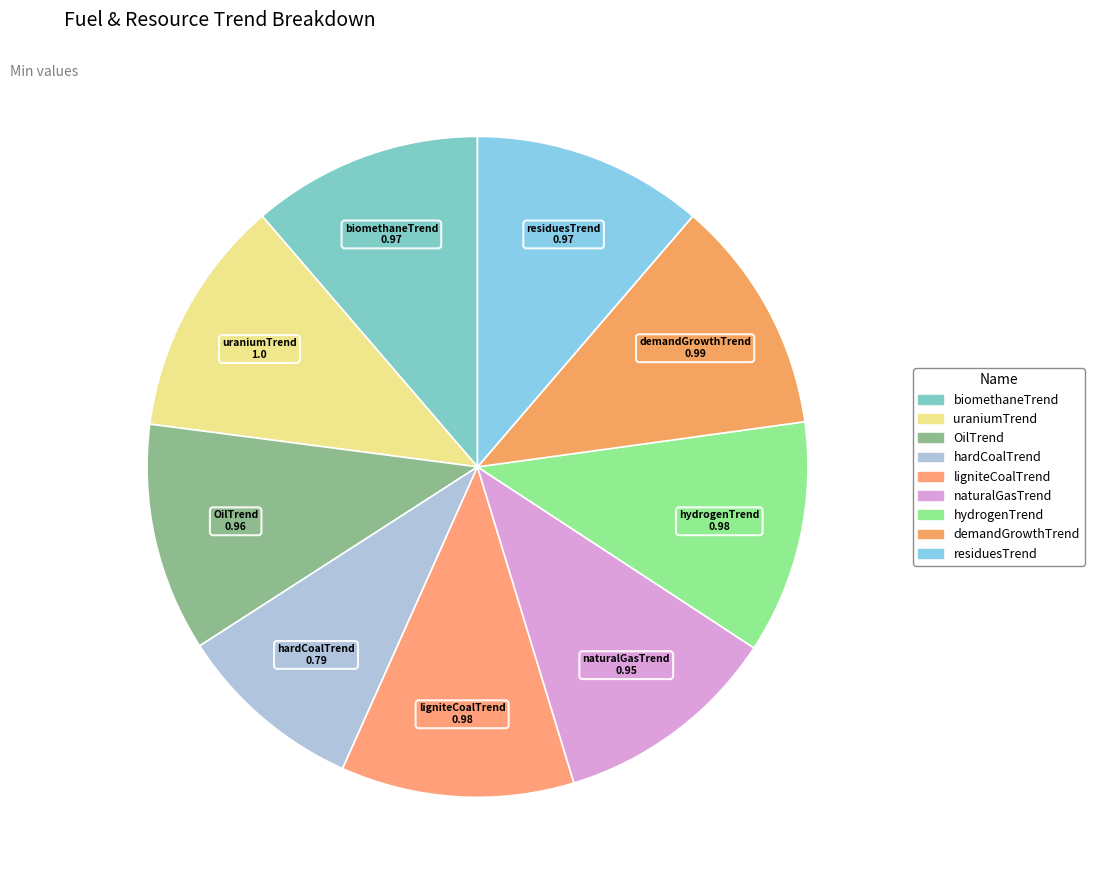

Is it true that uraniumTrend is 19% of the pie?

False